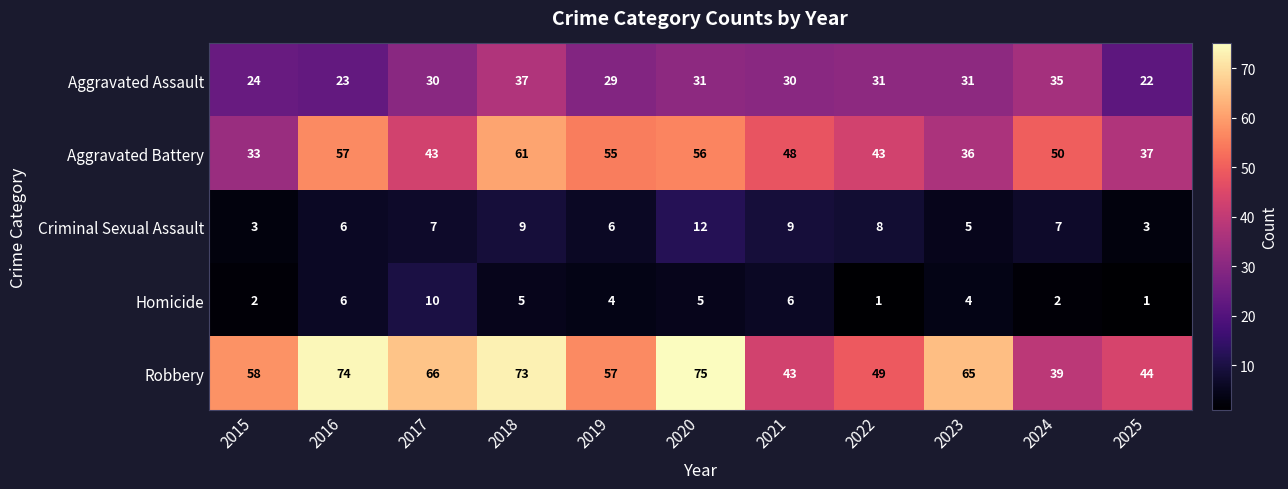

The Criminal Sexual Assault series shows 5 at 2018. True or false?

False